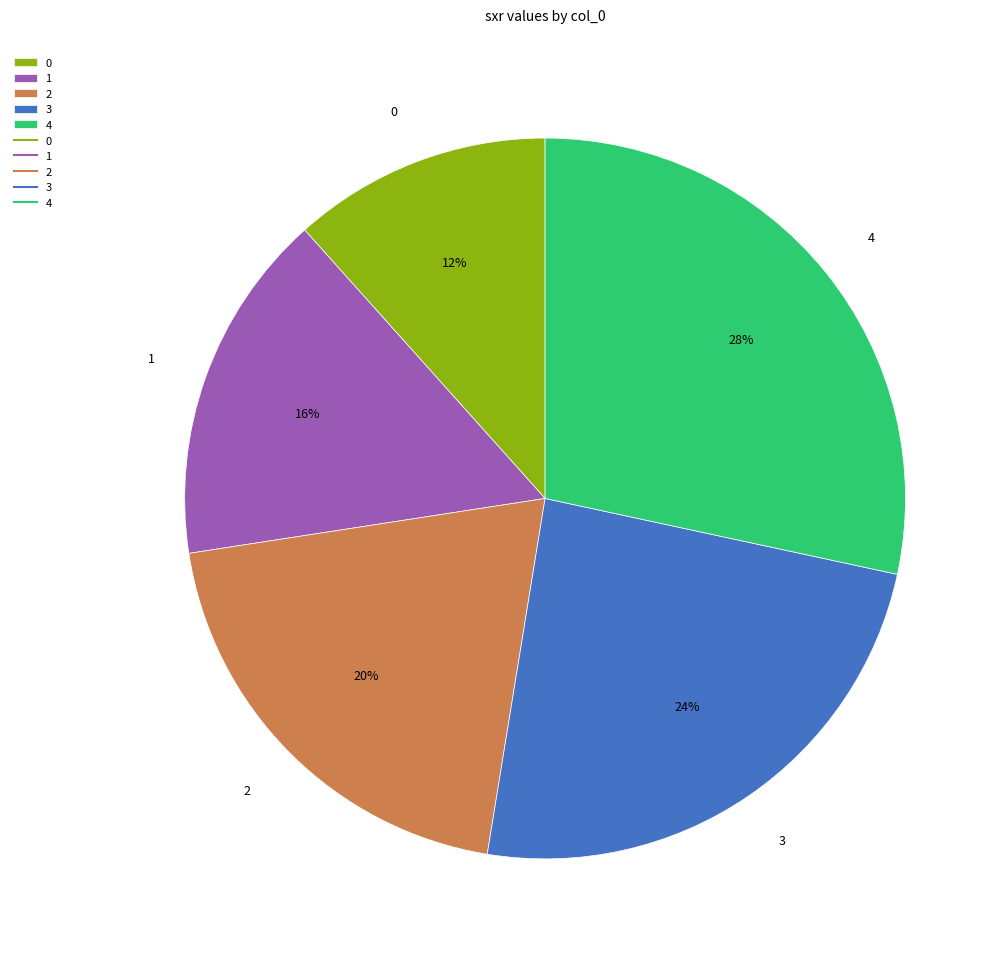

Rank the categories by value from highest to lowest.

4, 3, 2, 1, 0